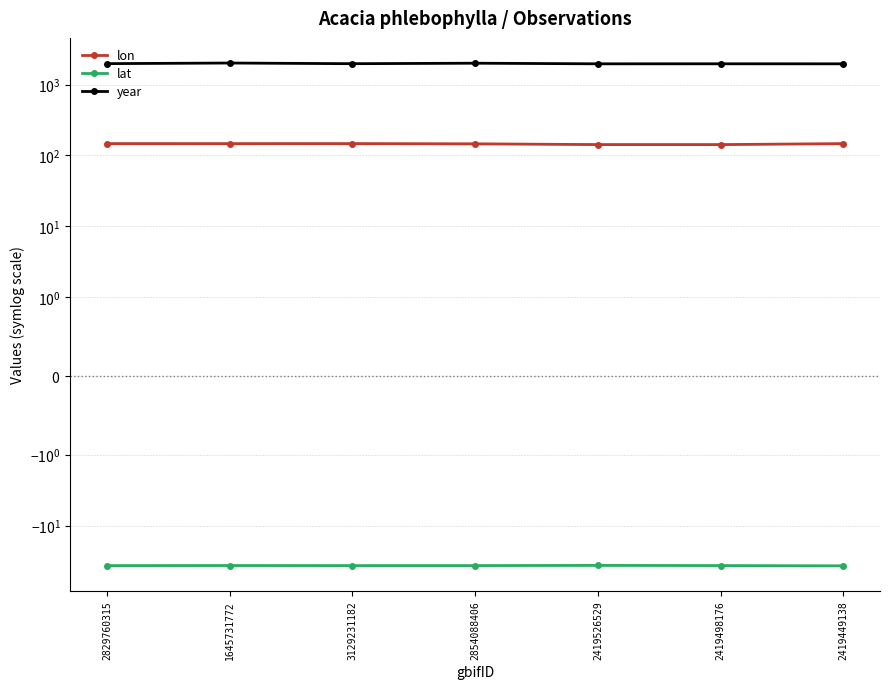

Does the chart have visible grid lines?

Yes